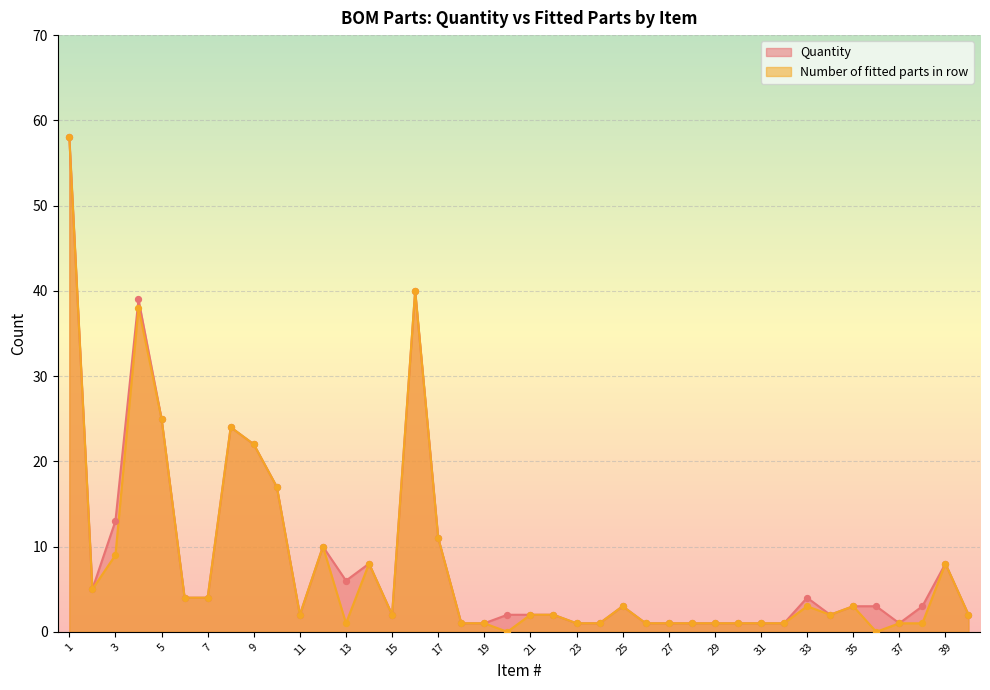

Is the value of Number of fitted parts in row at 20 greater than the value of Quantity at 18?

No